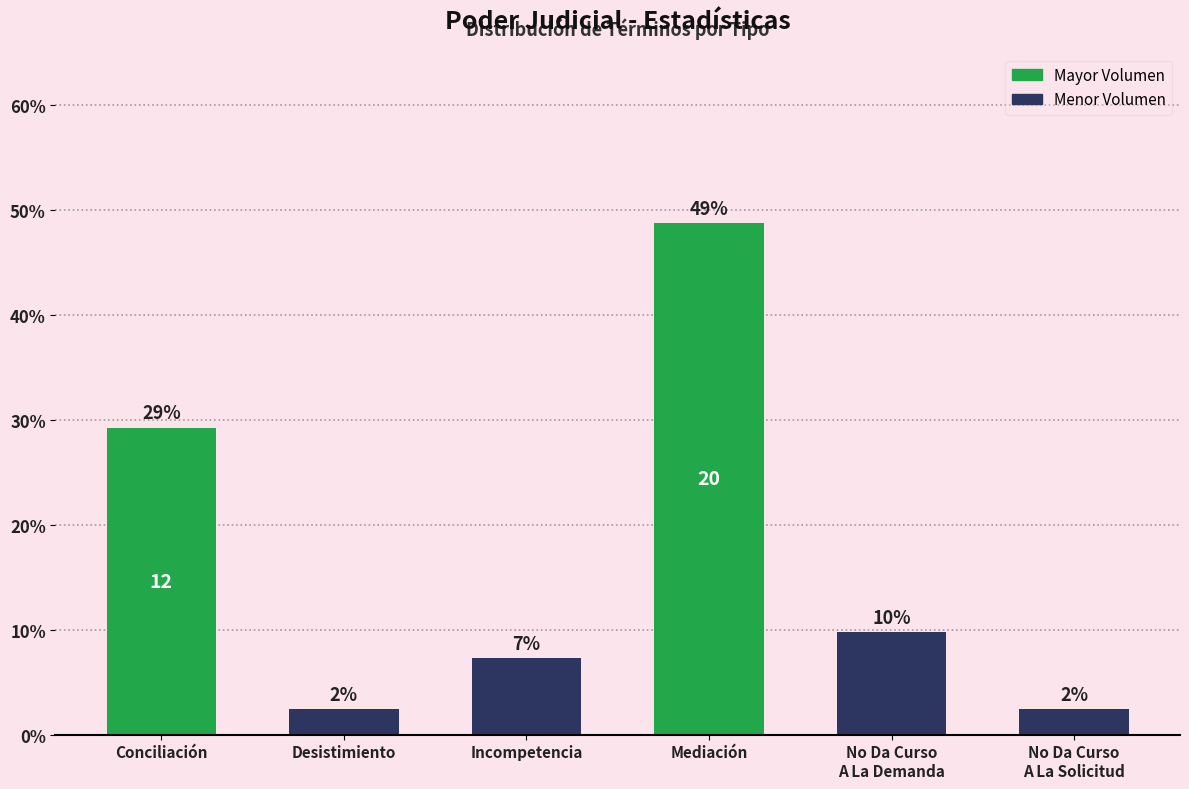

Are the bars grouped side by side (vs. stacked)?

No